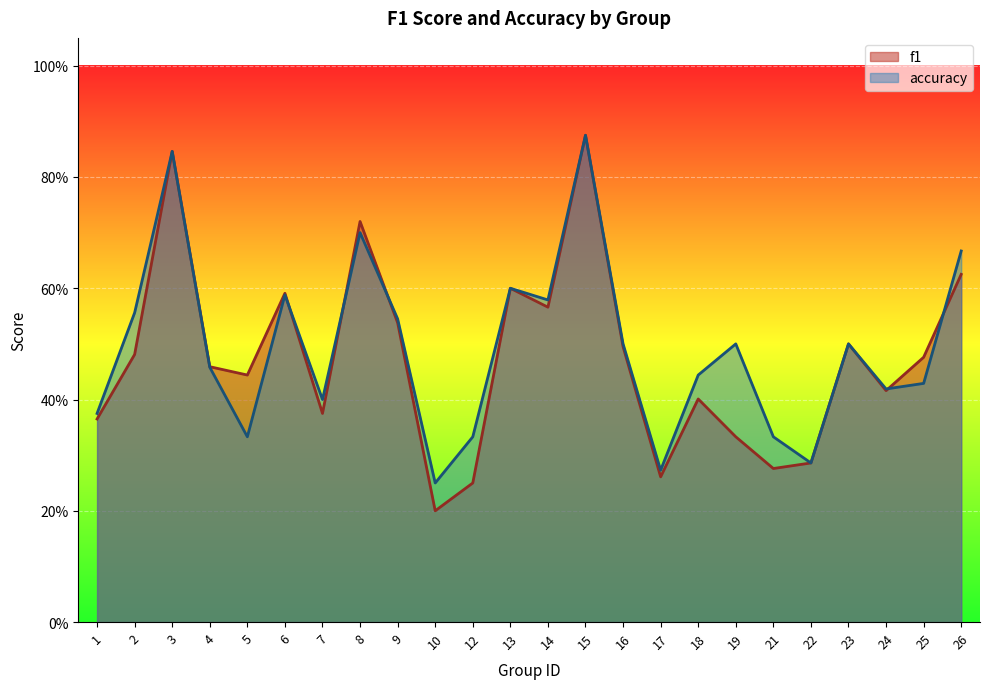

Read the f1 value at 9.

0.5